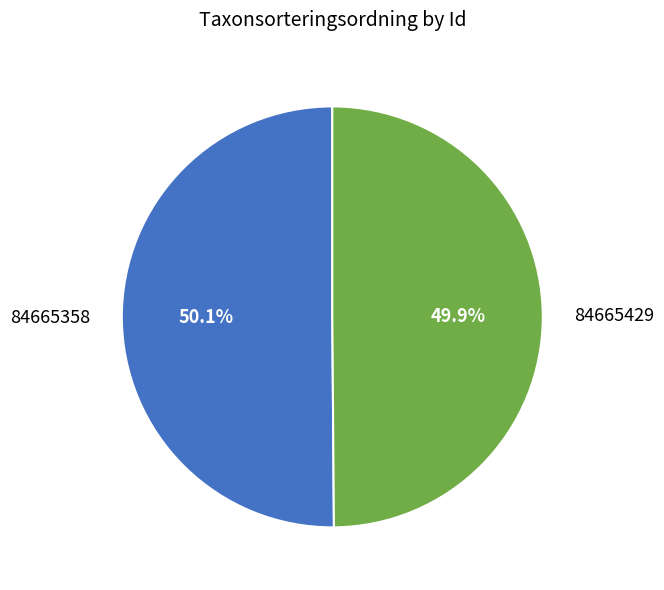

Rank the categories by value from highest to lowest.

84665358, 84665429